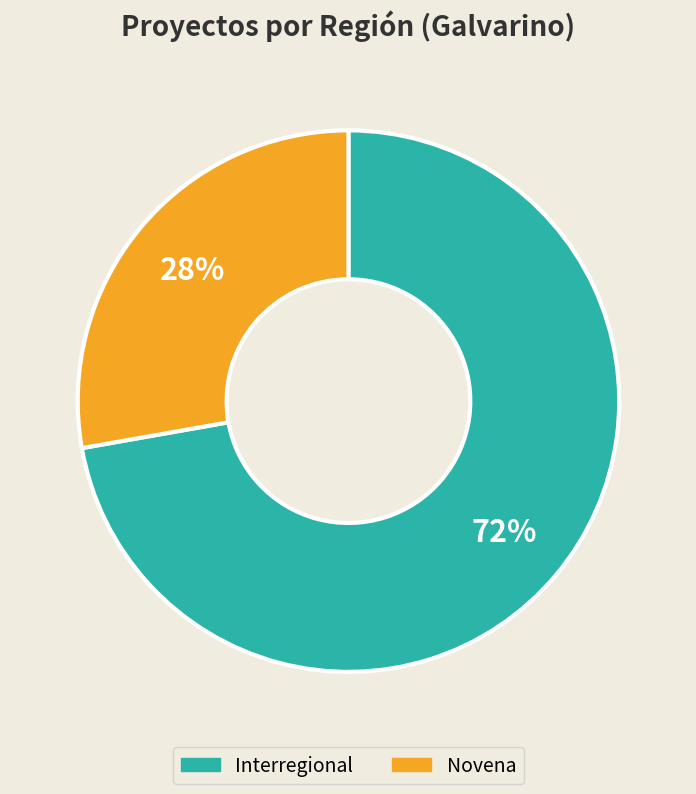

To the nearest percent, what is the difference between the largest and smallest slice percentages?

44%